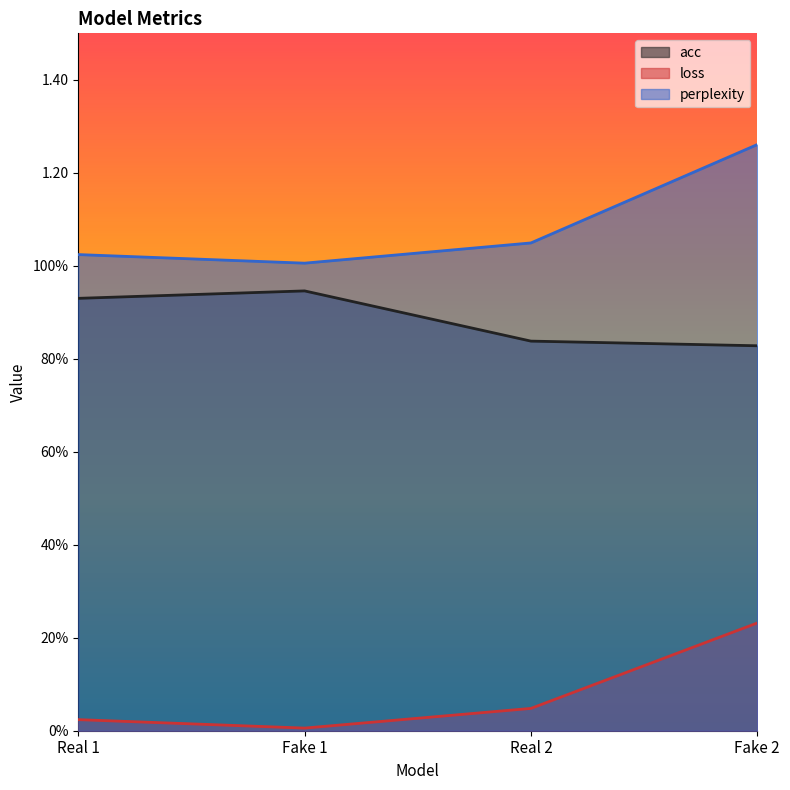

Between Real 1 and Fake 1, which is larger?

Fake 1